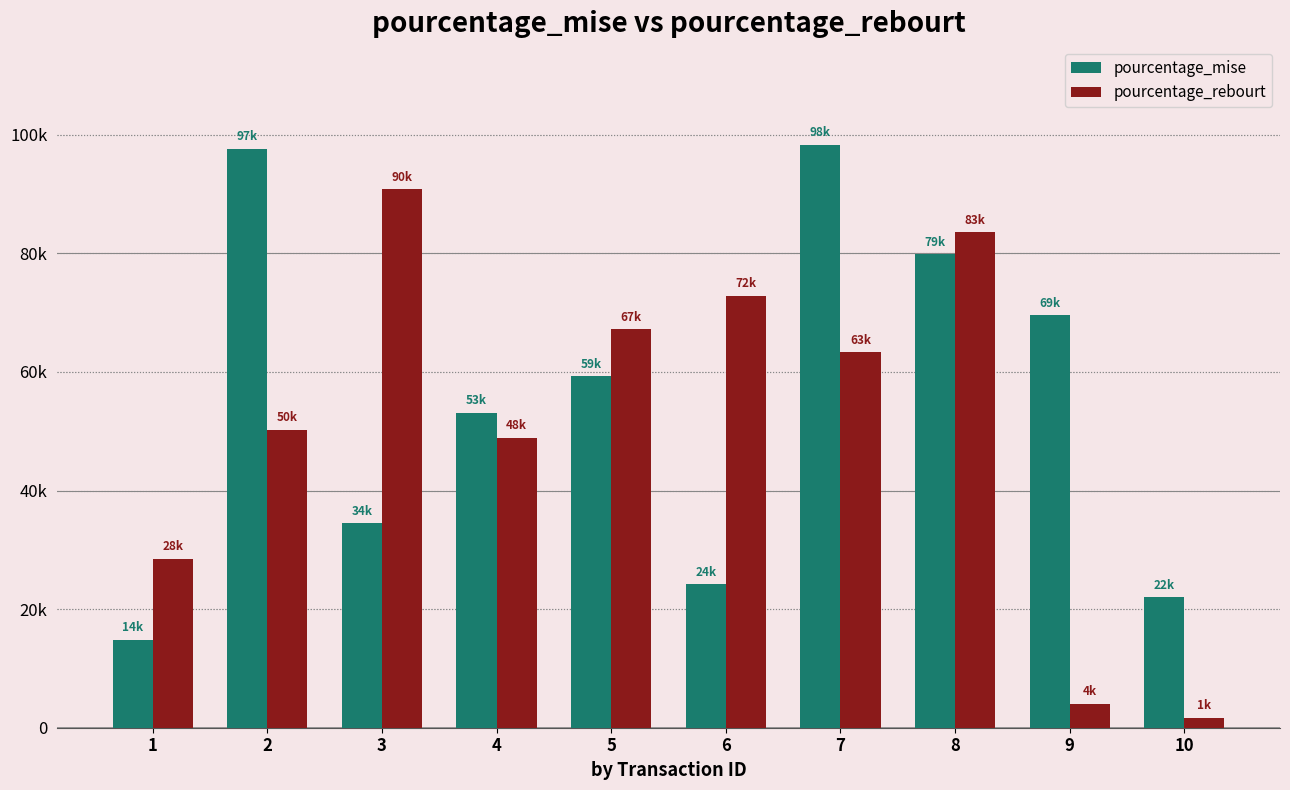

What is the maximum value shown in the chart?

98342